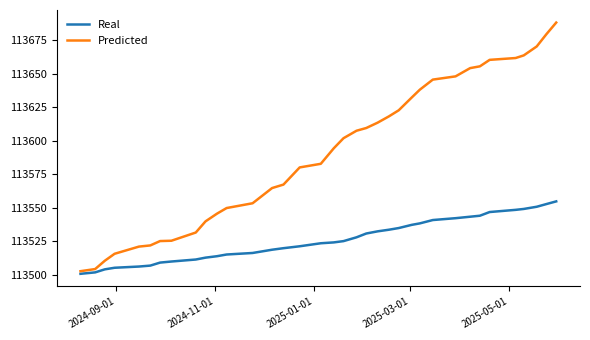

Rank the series by their average value, from highest to lowest.

Predicted, Real